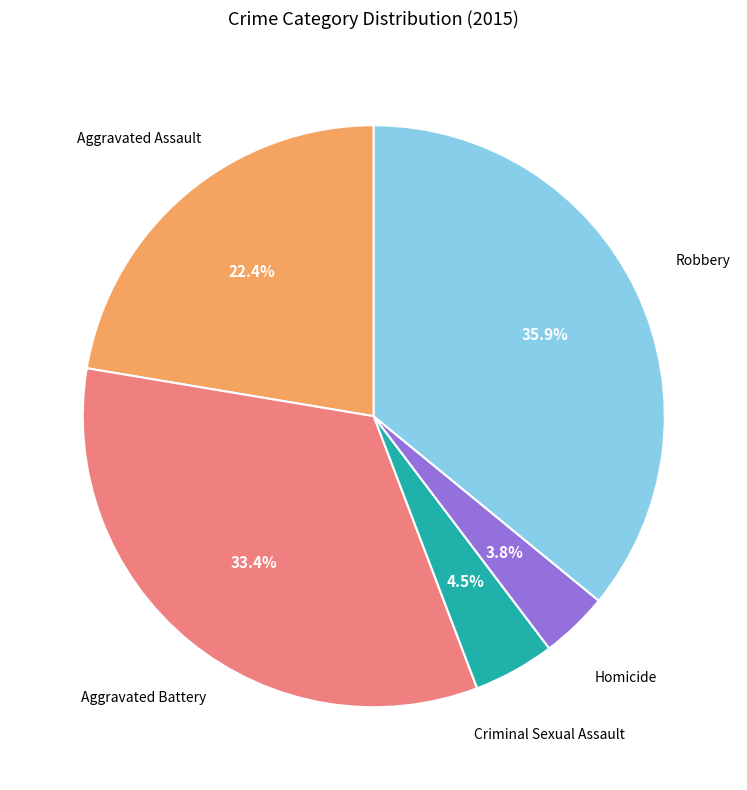

Count the number of slices in the pie.

5